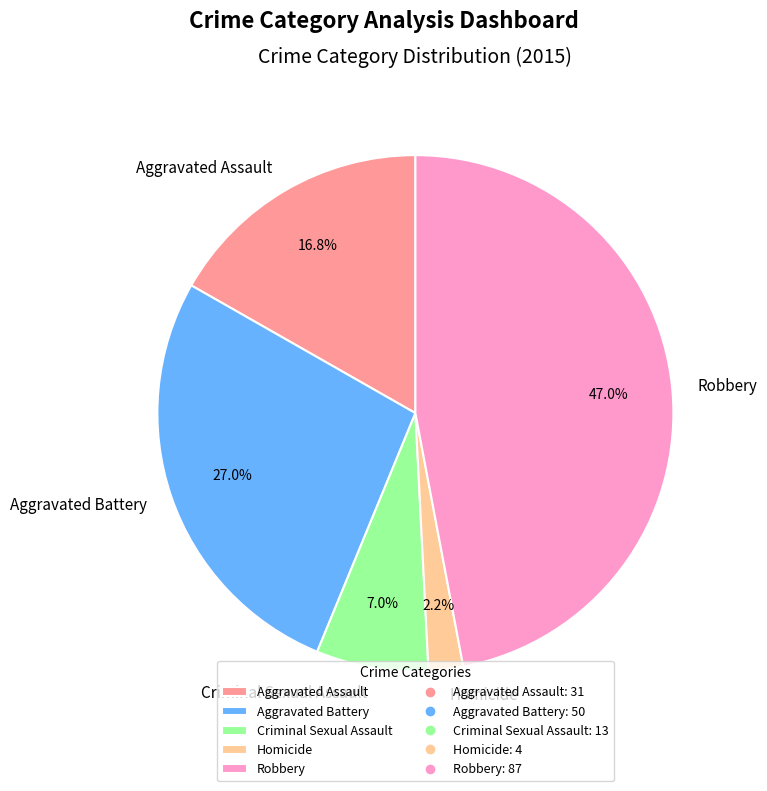

Combined, what portion of the pie is Aggravated Assault and Criminal Sexual Assault?

23.8%